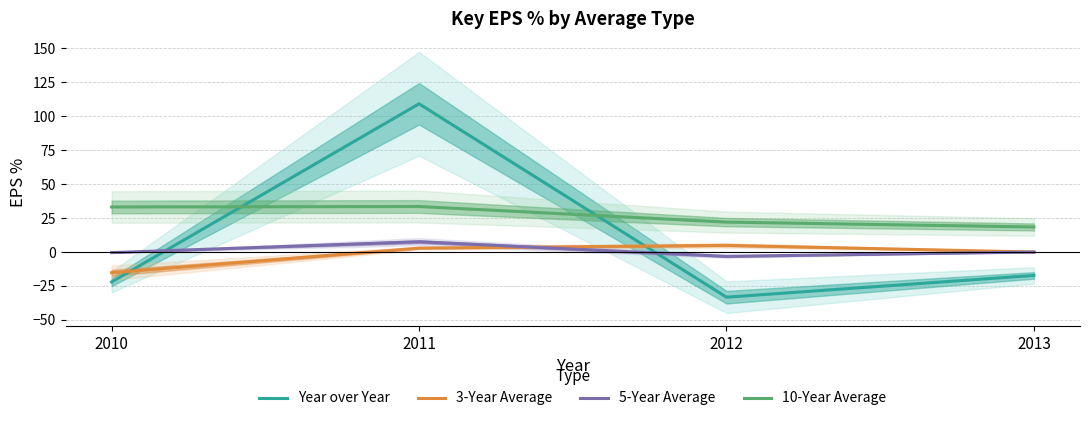

What is the difference between the highest and lowest values at 2012?

55.3